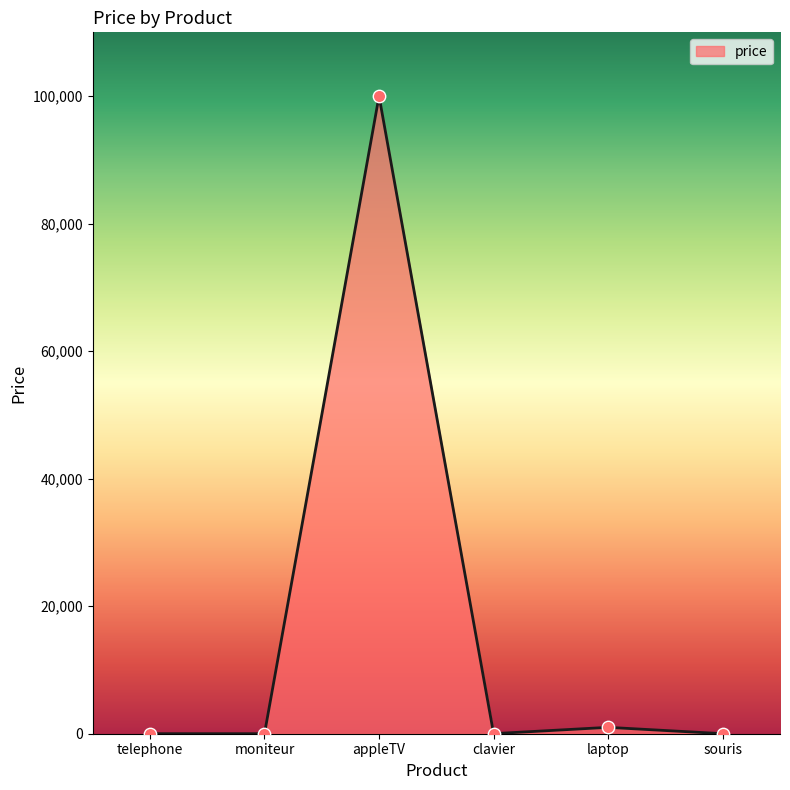

What is the change in value from telephone to clavier?

+5.5